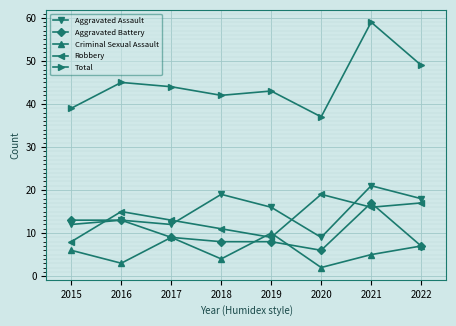

True or false: Criminal Sexual Assault and Aggravated Assault intersect in this chart.

False